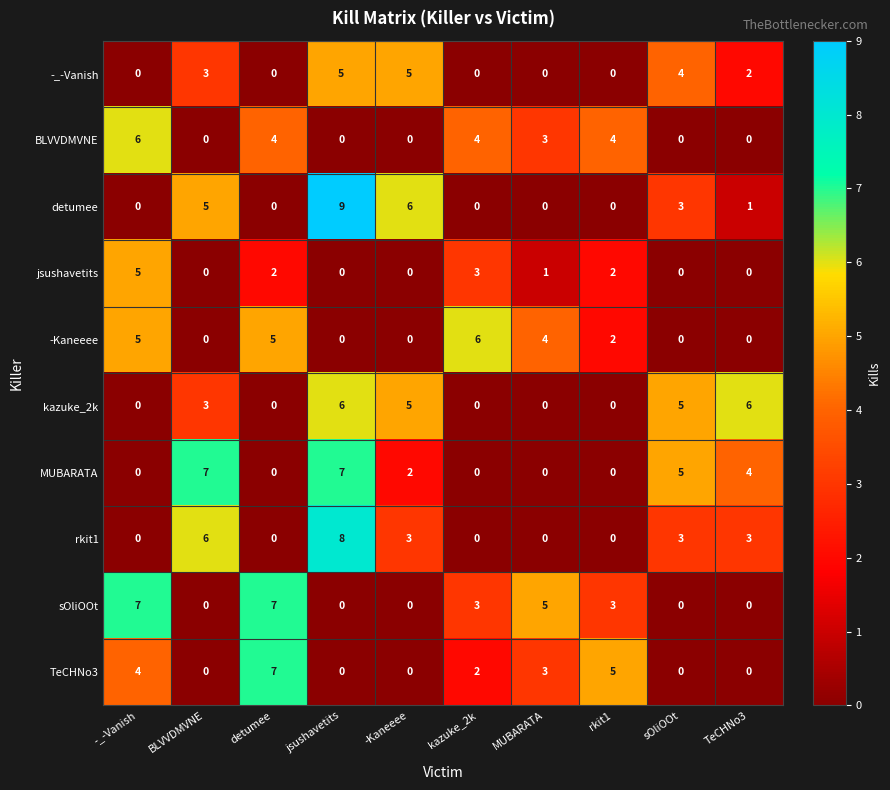

At how many categories does at least one series exceed 4?

10